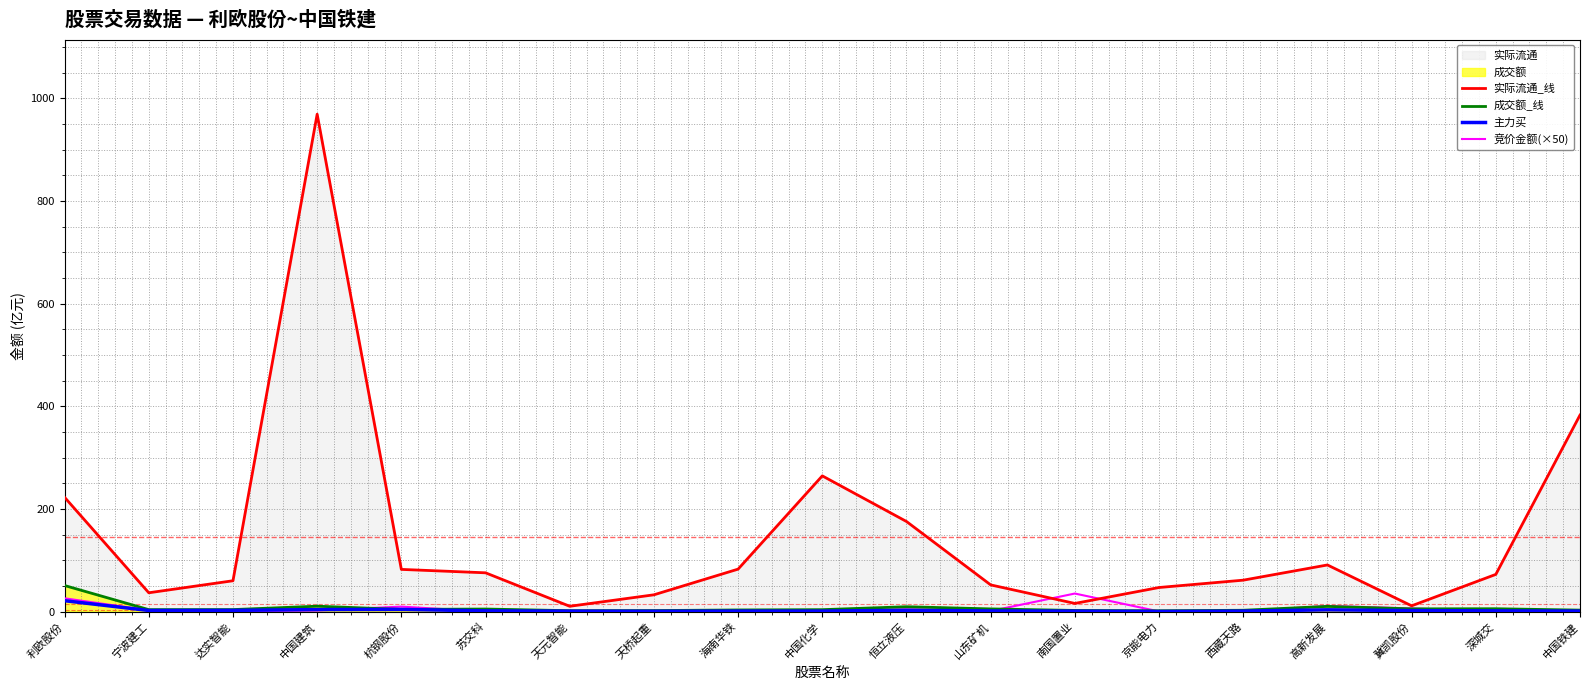

True or false: 成交额_线 and 实际流通_线 cross at least once.

False